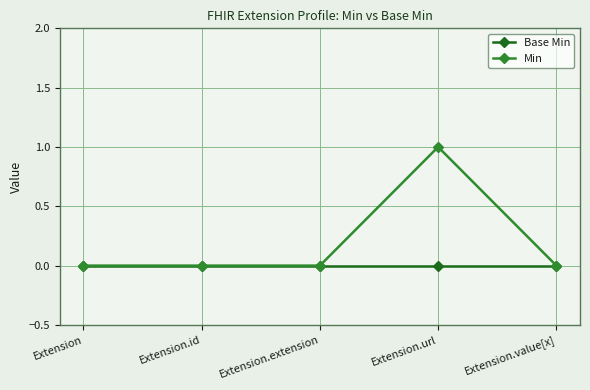

List the series in order of their overall mean, highest first.

Min, Base Min